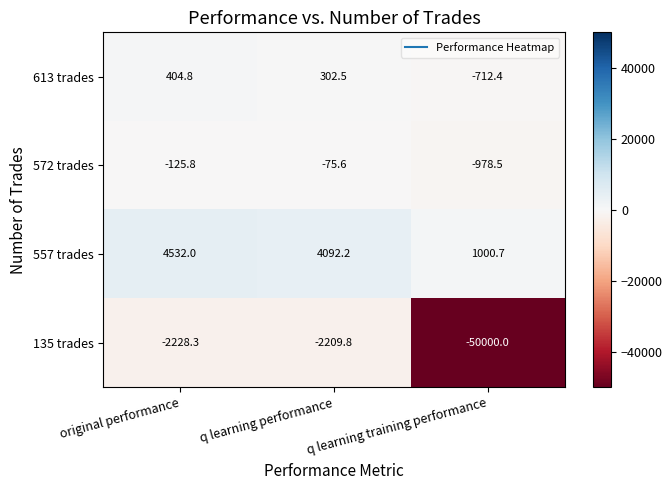

Where does the 135 trades series first go above -2228?

q learning performance